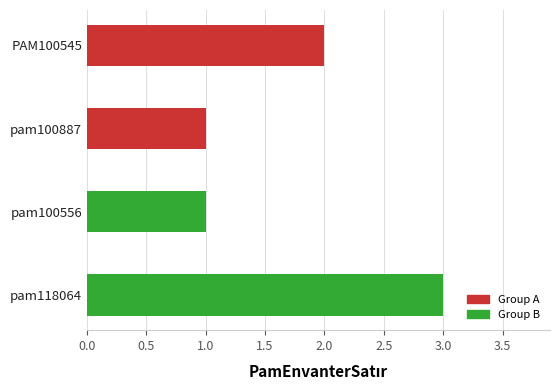

What is the difference between the maximum and minimum values?

2